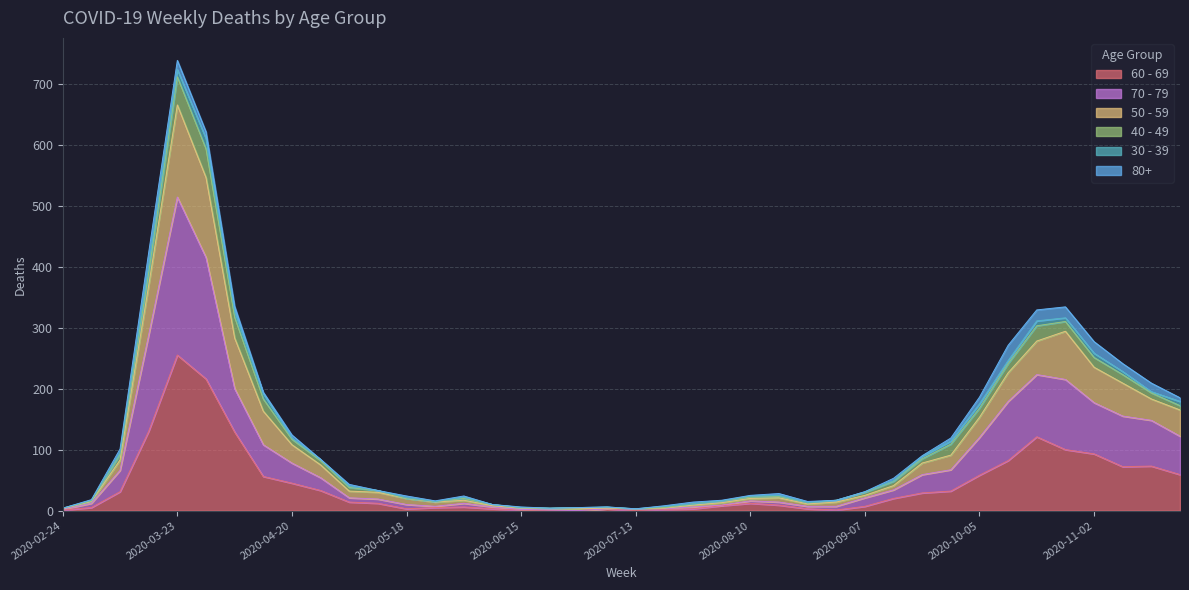

At which label does 70 - 79 first exceed 21?

2020-03-09